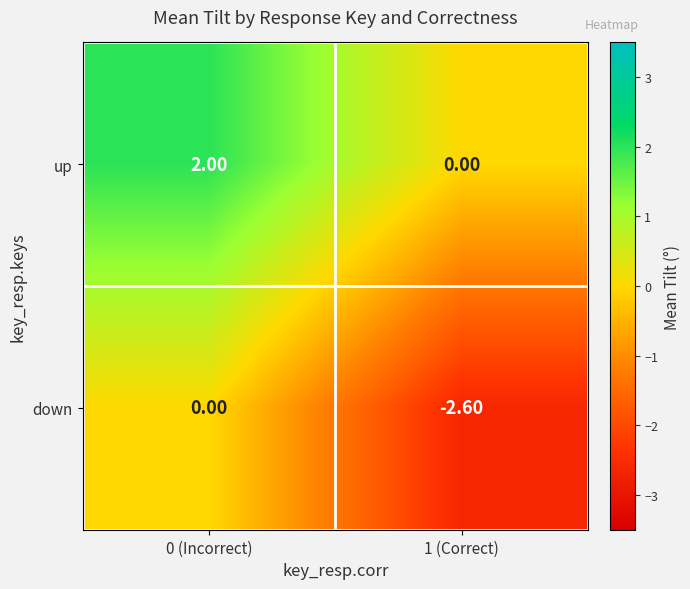

What is the average value of the up series?

1.0